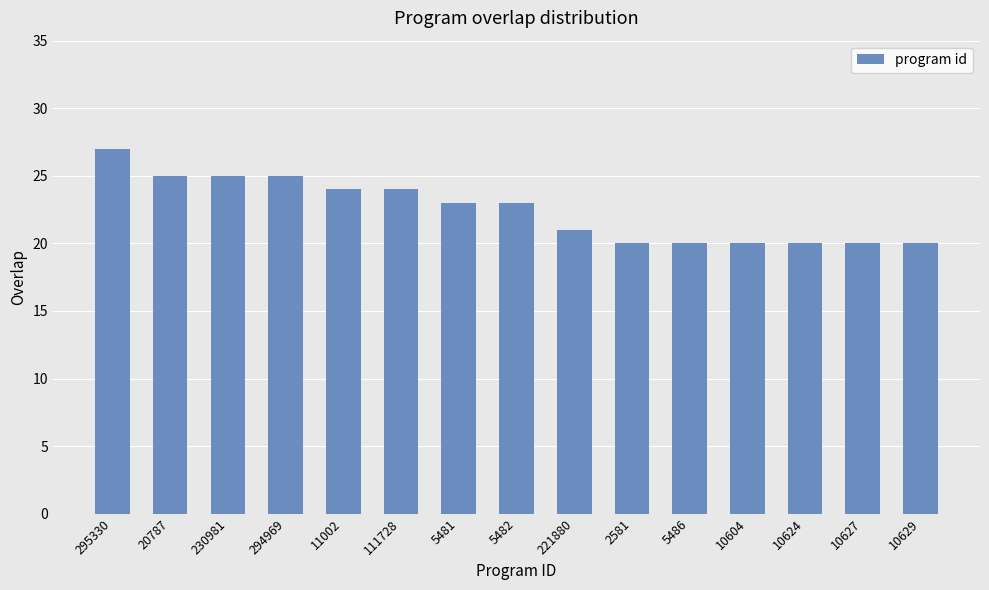

Count the number of data series in this chart.

1